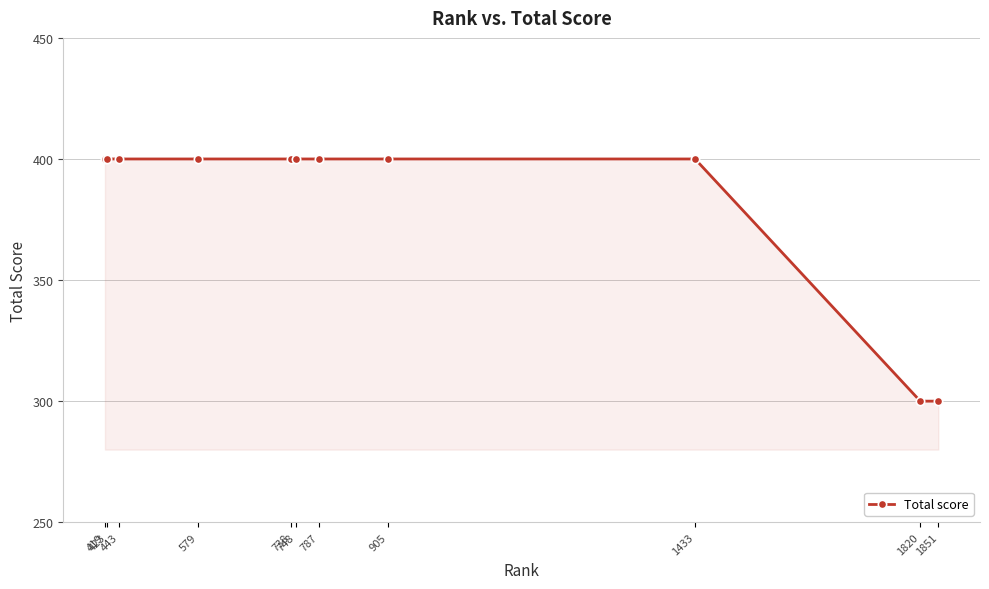

How many lines are shown in the chart?

1